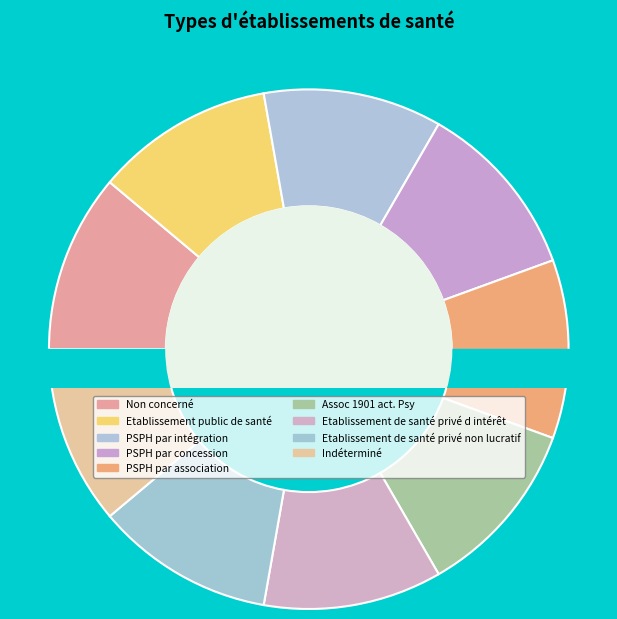

How many segments does this pie chart have?

9